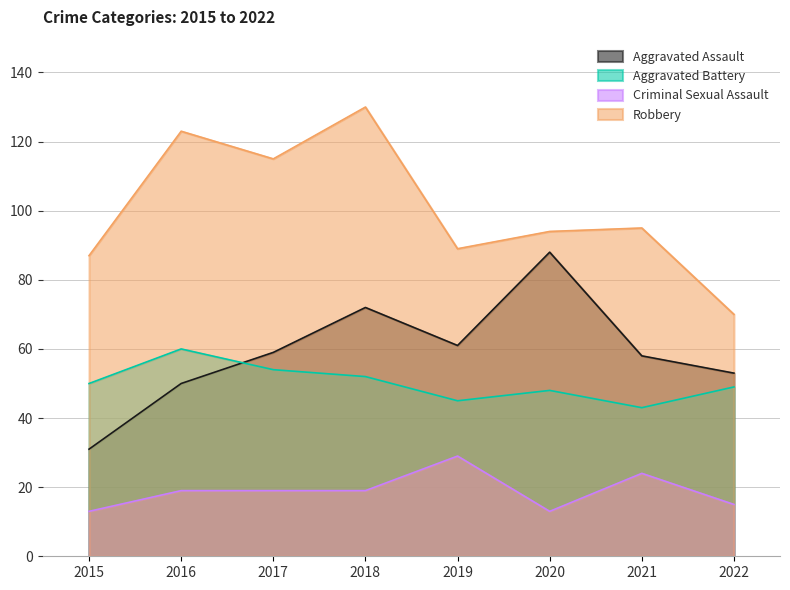

How many distinct data groups are displayed?

4